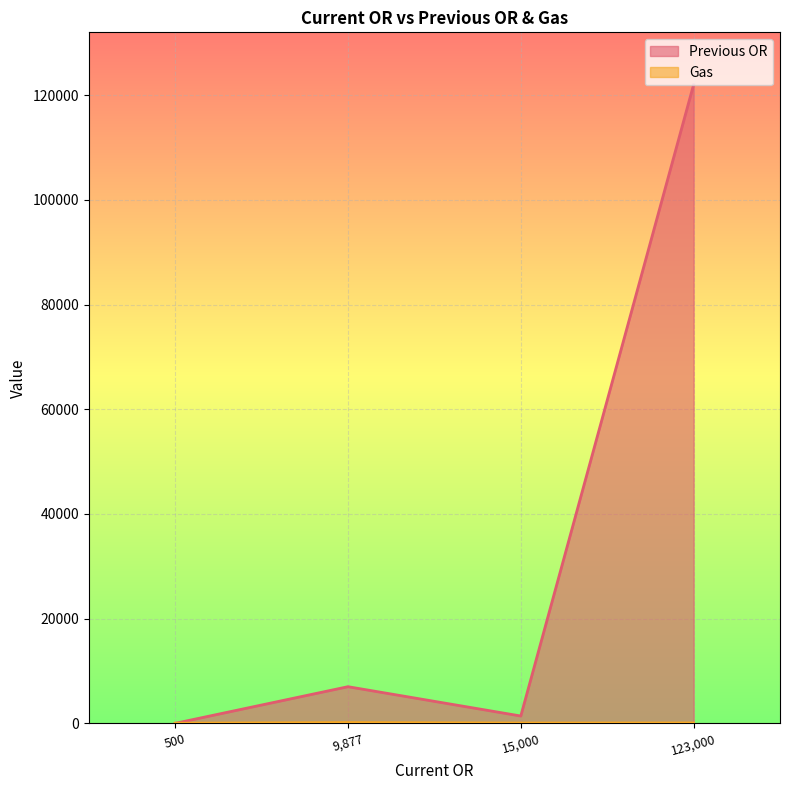

How many positive values does the Previous OR series have?

3